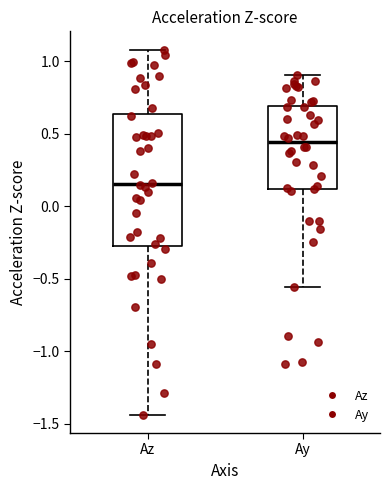

Which box is the tallest, from its lower edge to its upper edge?

Az